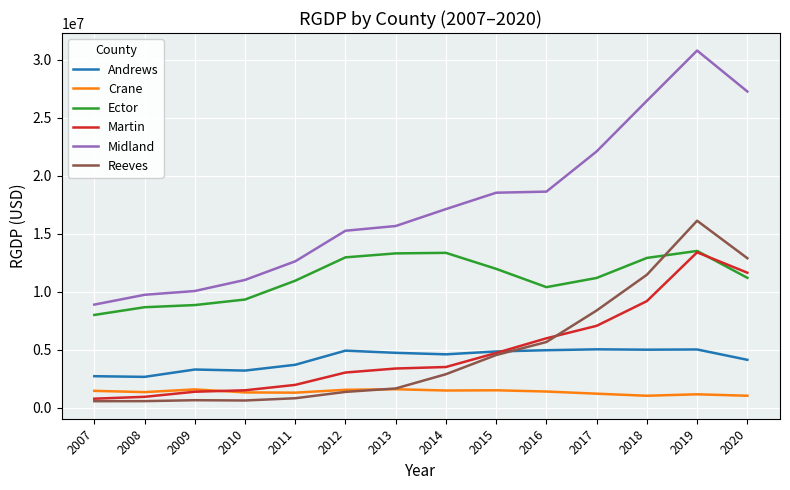

What is the approximate value of Reeves at 2020?

12880078